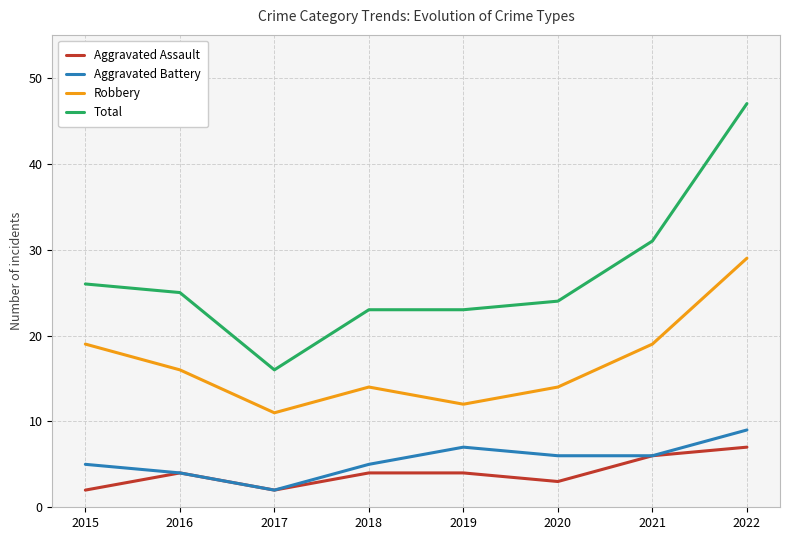

Reading left to right, transcribe all the data shown in this chart.

Aggravated Assault: 2015=2	2016=4	2017=2	2018=4	2019=4	2020=3	2021=6	2022=7
Aggravated Battery: 2015=5	2016=4	2017=2	2018=5	2019=7	2020=6	2021=6	2022=9
Robbery: 2015=19	2016=16	2017=11	2018=14	2019=12	2020=14	2021=19	2022=29
Total: 2015=26	2016=25	2017=16	2018=23	2019=23	2020=24	2021=31	2022=47